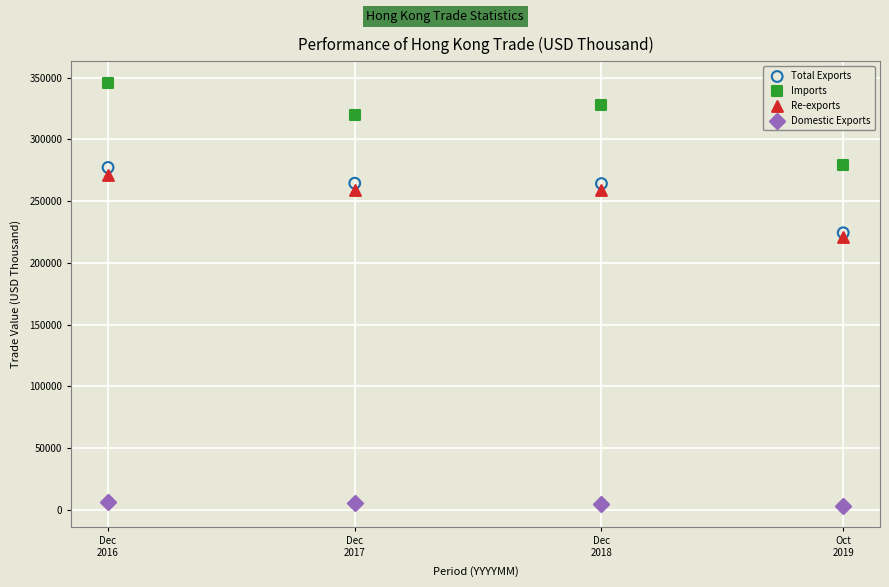

In the Imports series, what Y value is closest to 312561?

319939.7